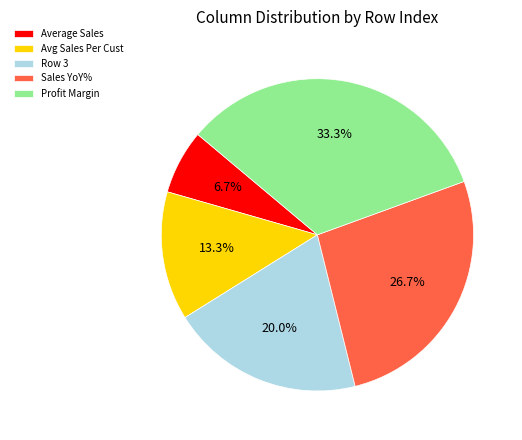

True or false: Profit Margin accounts for 33% of the total.

True